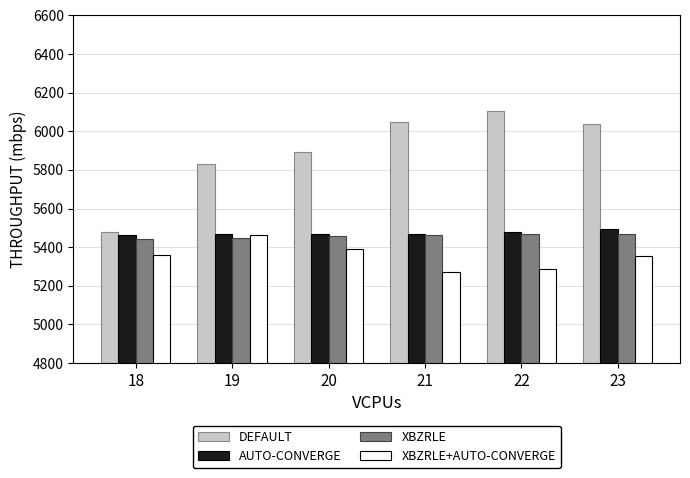

What is the value of the XBZRLE bar at the 1st from the left?

5441.3